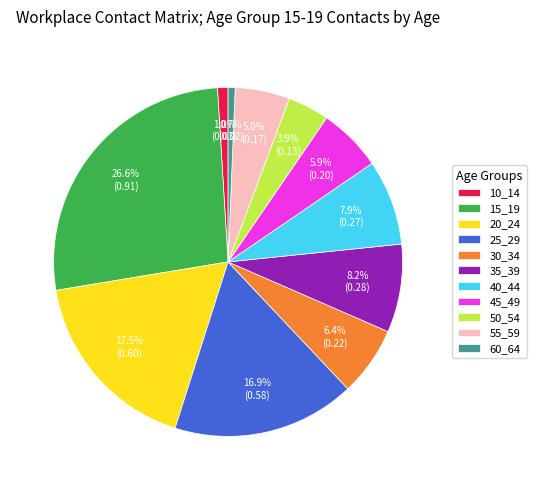

How many slices are in this pie chart?

11